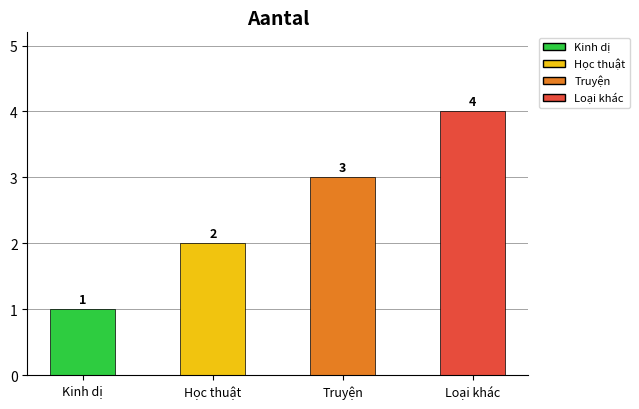

Reading left to right, what are all the values shown in this chart?

Kinh dị=1	Học thuật=2	Truyện=3	Loại khác=4